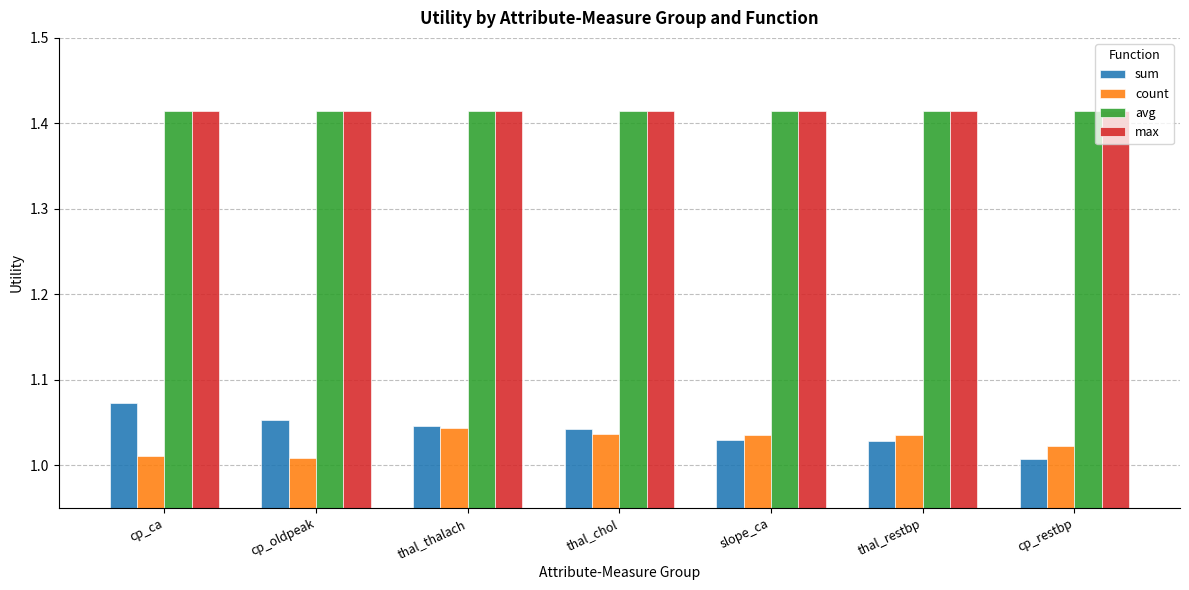

At how many categories does at least one series exceed 1?

7